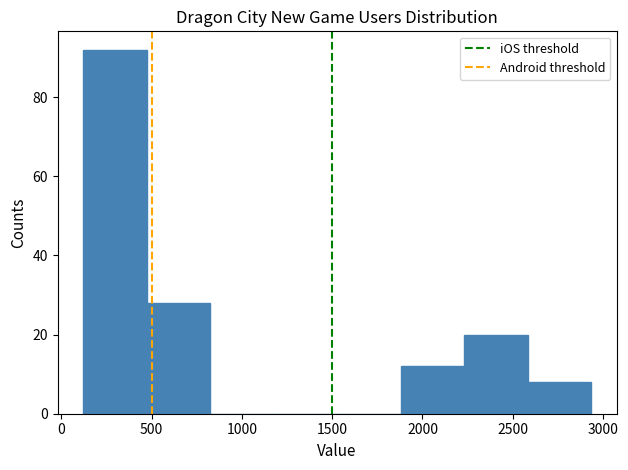

Reading left to right, list every bar in this chart as the range it spans on the x-axis followed by its height. Neither the bar edges nor the heights are printed on the chart, so give them approximately, as read against the axes.

100 to 450: 92
450 to 800: 28
800 to 1200: 0
1200 to 1550: 0
1550 to 1900: 0
1900 to 2250: 12
2250 to 2600: 20
2600 to 2950: 8